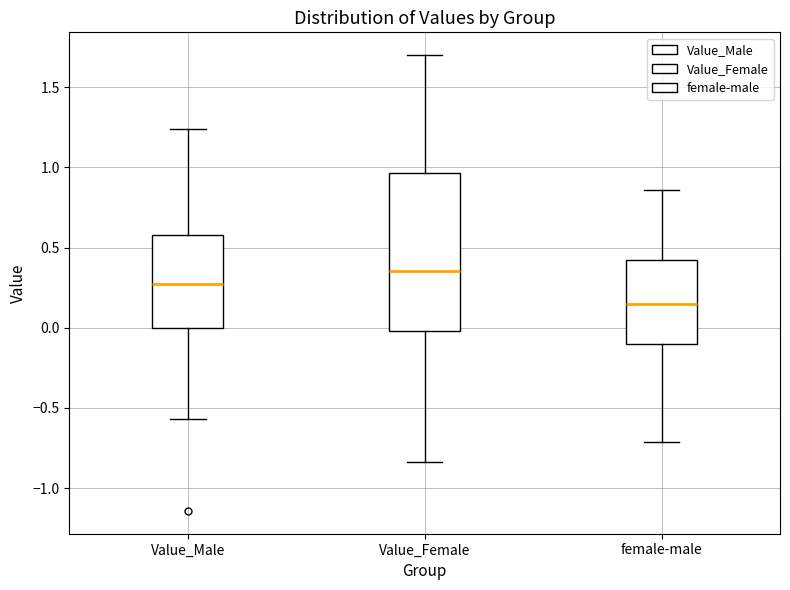

Reading left to right, read every box against the y-axis: the position of its median line, the range the box covers, and the ends of its whiskers. The values are not printed on the chart, so give them approximately, as read against the axis.

Value_Male: median 0.30, box 0.00 to 0.60, whiskers -0.55 to 1.25
Value_Female: median 0.35, box 0.00 to 0.95, whiskers -0.85 to 1.70
female-male: median 0.15, box -0.10 to 0.40, whiskers -0.70 to 0.85